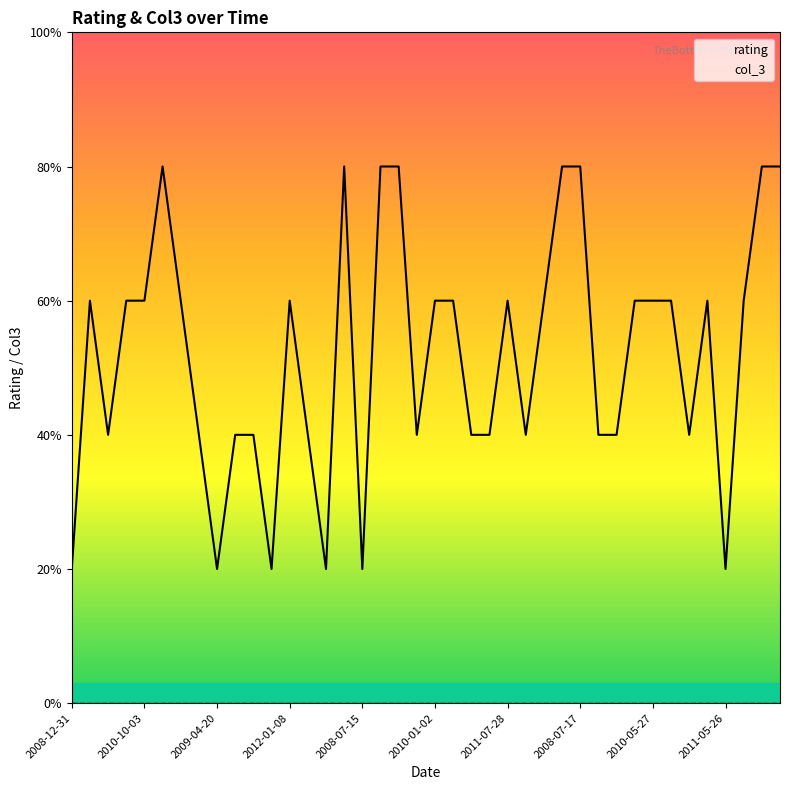

Reading left to right, what are all the values shown in this chart?

rating: 1	3	2	3	3	4	3	2	1	2	2	1	3	2	1	4	1	4	4	2	3	3	2	2	3	2	3	4	4	2	2	3	3	3	2	3	1	3	4	4
col_3: 0	0	0	0	0	0	0	0	0	0	0	0	0	0	0	0	0	0	0	0	0	0	0	0	0	0	0	0	0	0	0	0	0	0	0	0	0	0	0	0